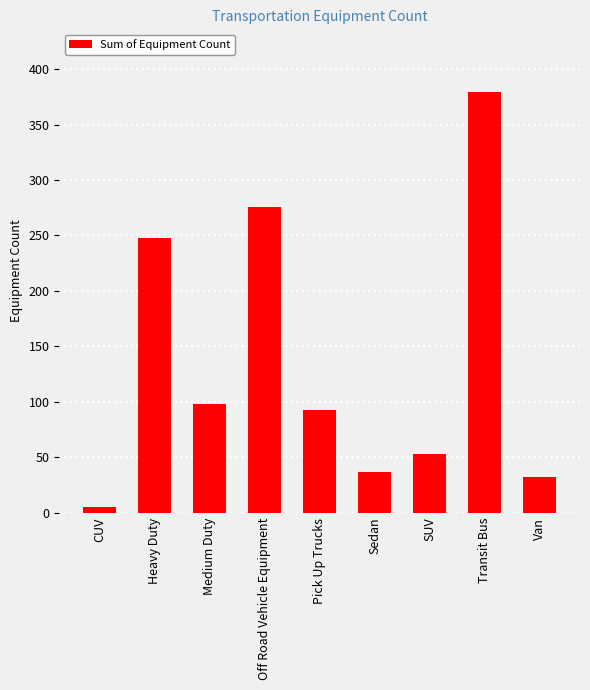

How many values are below 93?

4